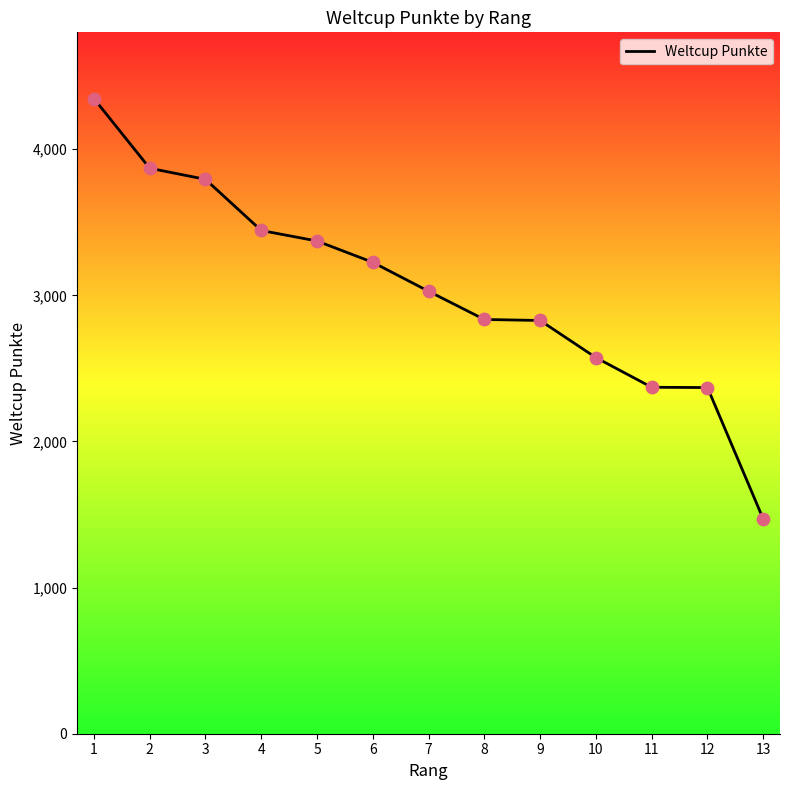

What is the change in value from 5 to 10?

-798